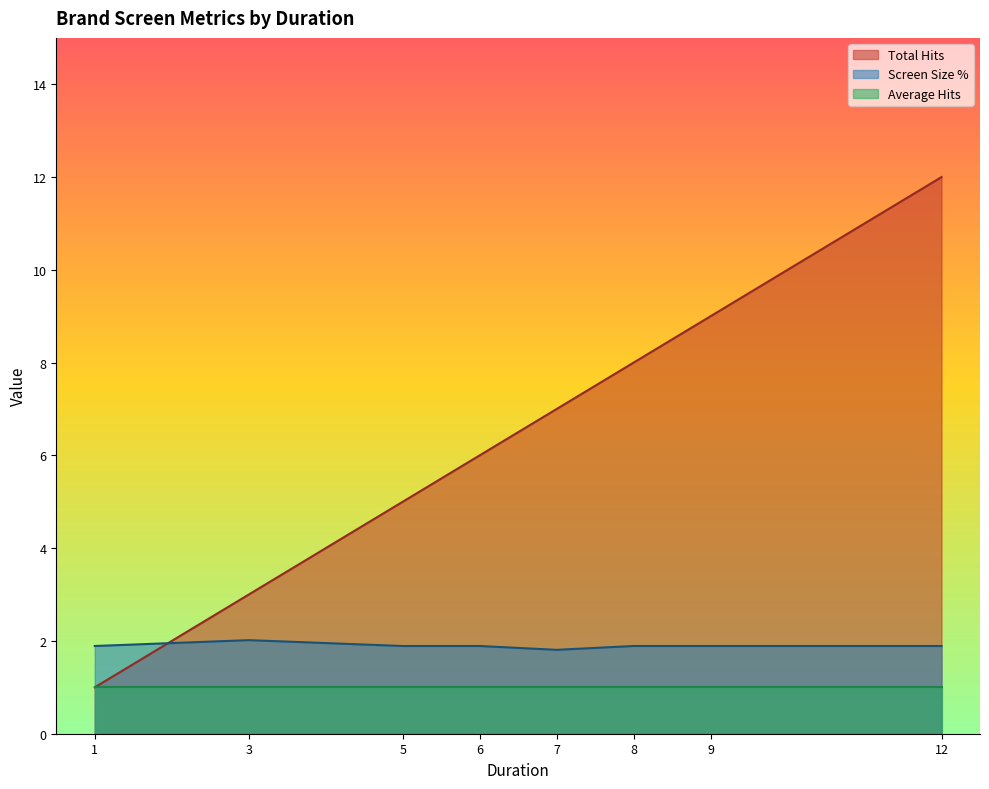

Which has a higher value, 3 or 7?

7